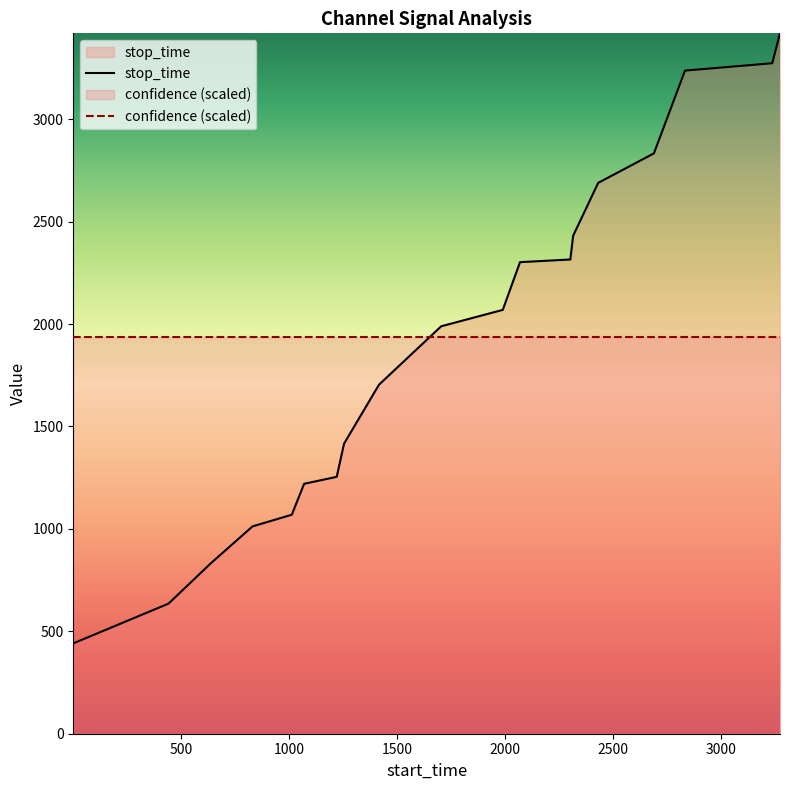

Reading right to left, extract all data points from this chart.

3419	3273	3237	2833	2689	2431	2315	2302	2069	1989	1704	1416	1254	1220	1069	1012	830	635	441